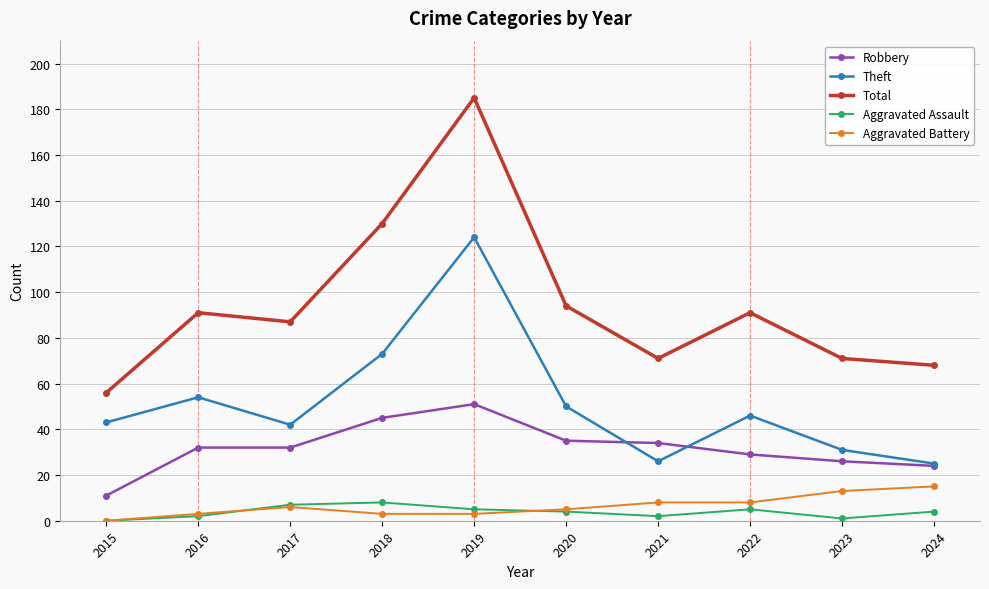

Is this an area chart (filled region under the line)?

No